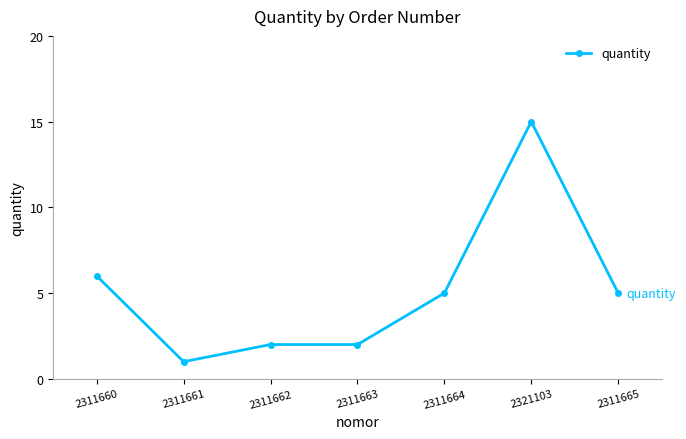

At which label is the value closest to 8?

2311660